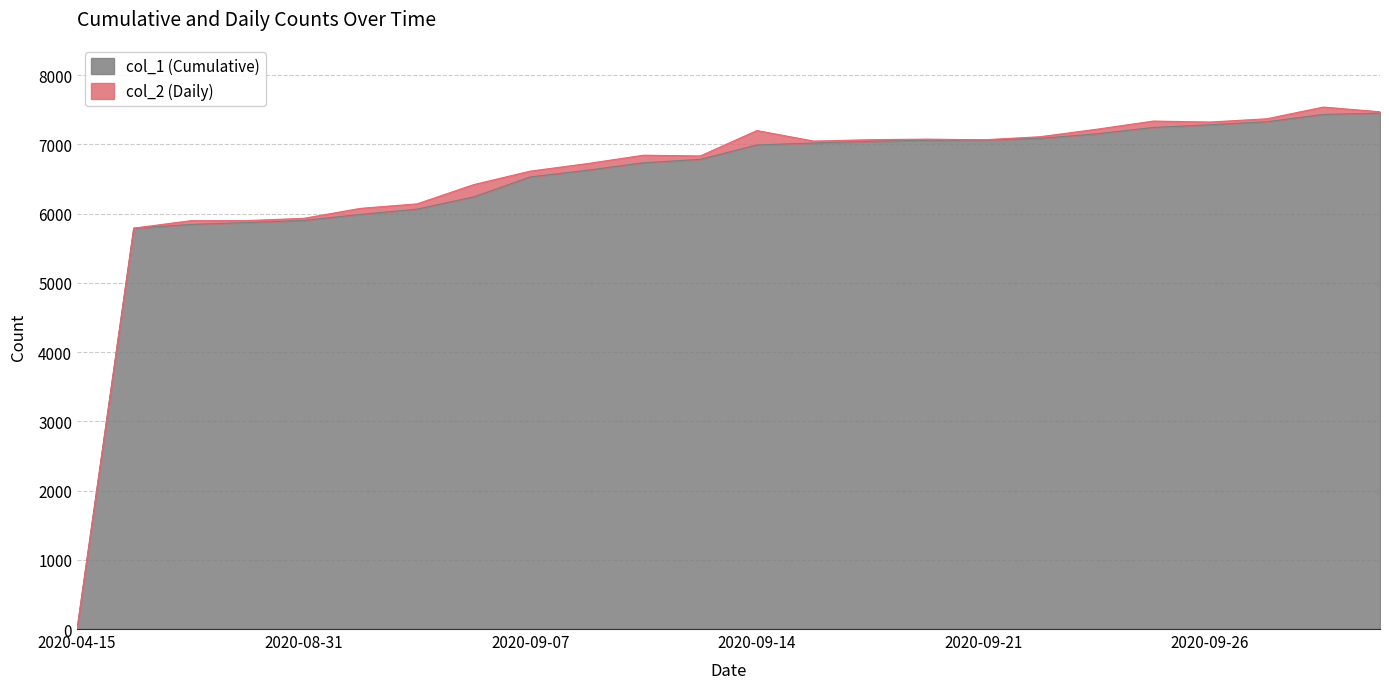

How many categories are shown in the chart?

24